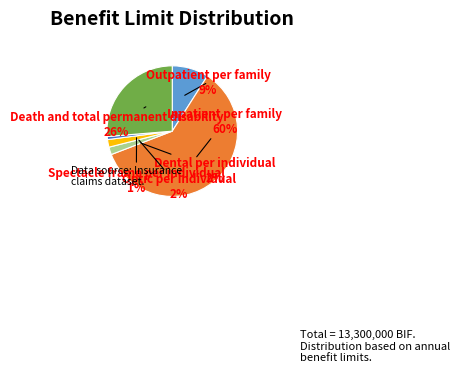

Is there any slice that represents more than half of the pie?

Yes